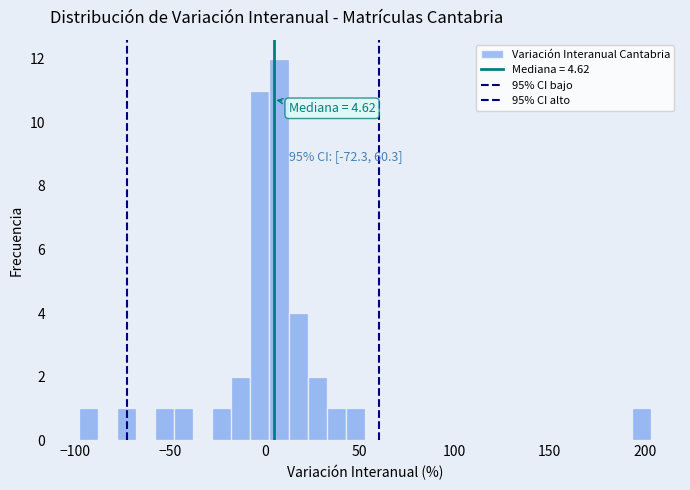

Around what value on the x-axis is the tallest bar? Give the approximate position of its centre, as read against the axis.

10